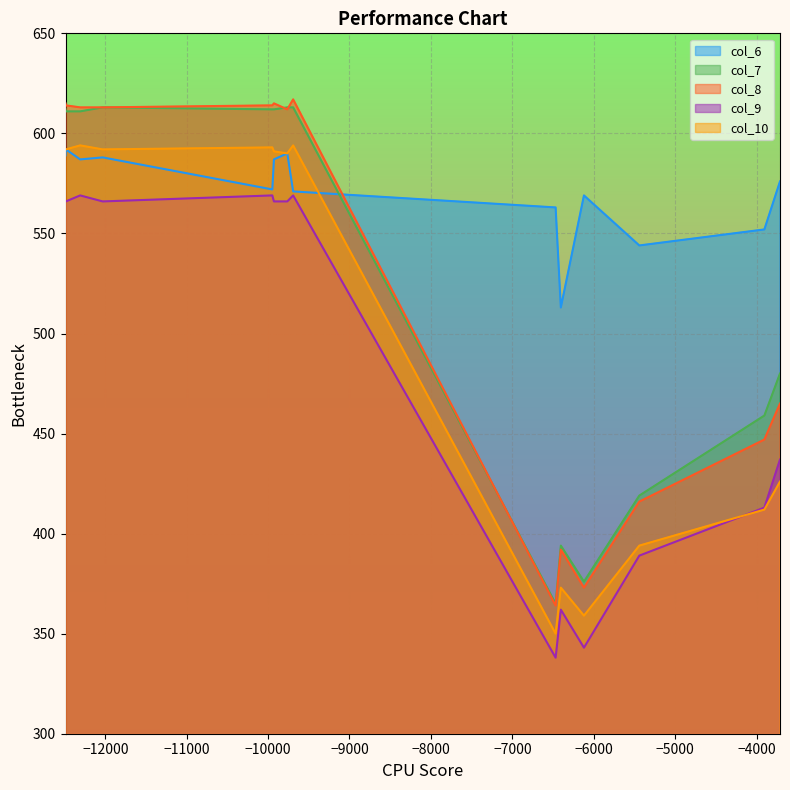

The col_8 series shows 615 at 2. True or false?

True